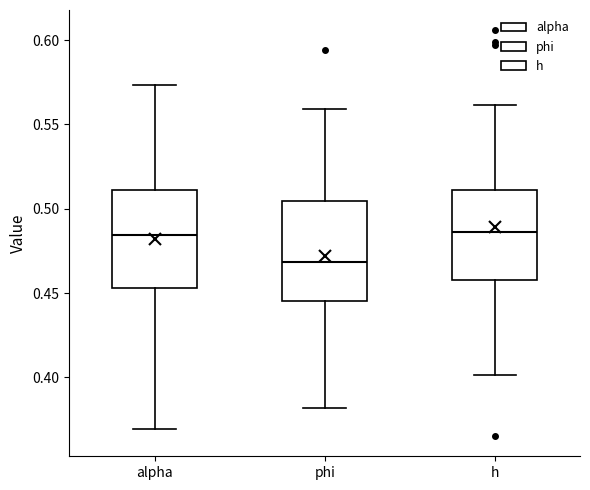

Reading left to right, transcribe this box plot: for each box, give where its median line is, the range the box spans, and where its two whiskers end, as read against the y-axis. The values are not printed on the chart, so give them approximately, as read against the axis.

alpha: median 0.485, box 0.455 to 0.510, whiskers 0.370 to 0.575
phi: median 0.470, box 0.445 to 0.505, whiskers 0.380 to 0.560
h: median 0.485, box 0.460 to 0.510, whiskers 0.400 to 0.560